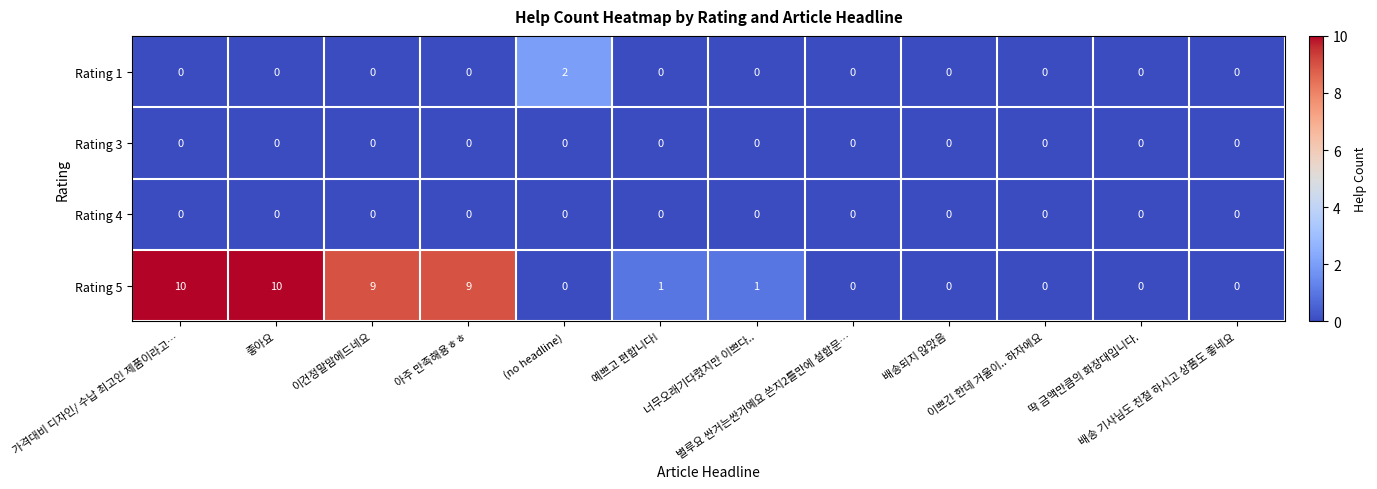

How many series are shown in this chart?

4